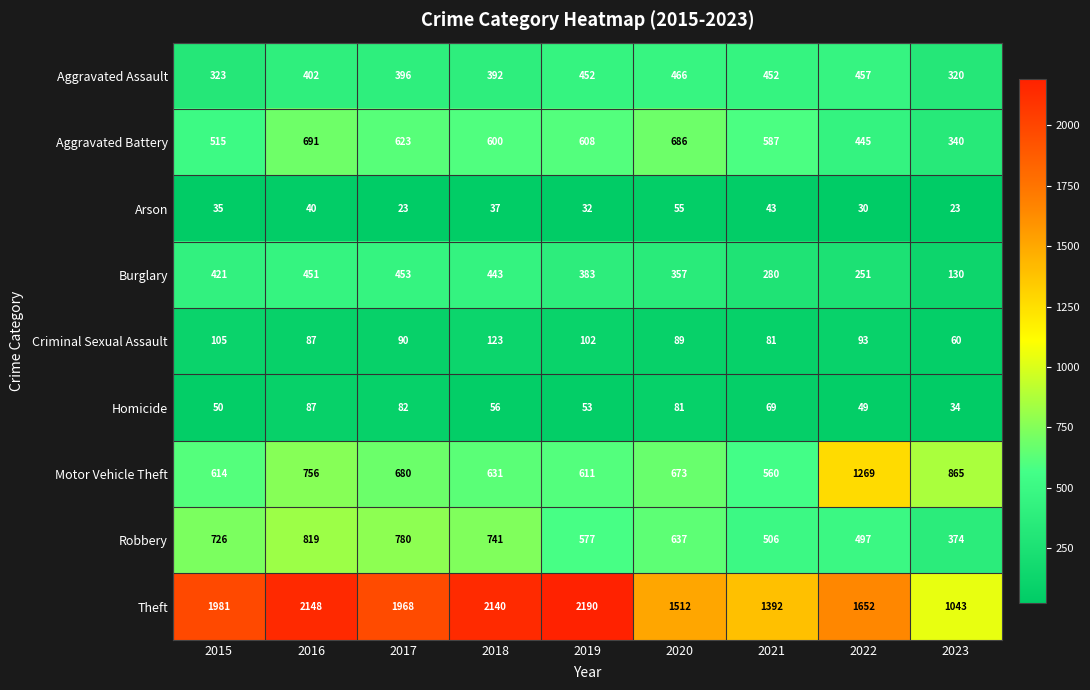

Is it true that Robbery equals 374 at 2023?

True